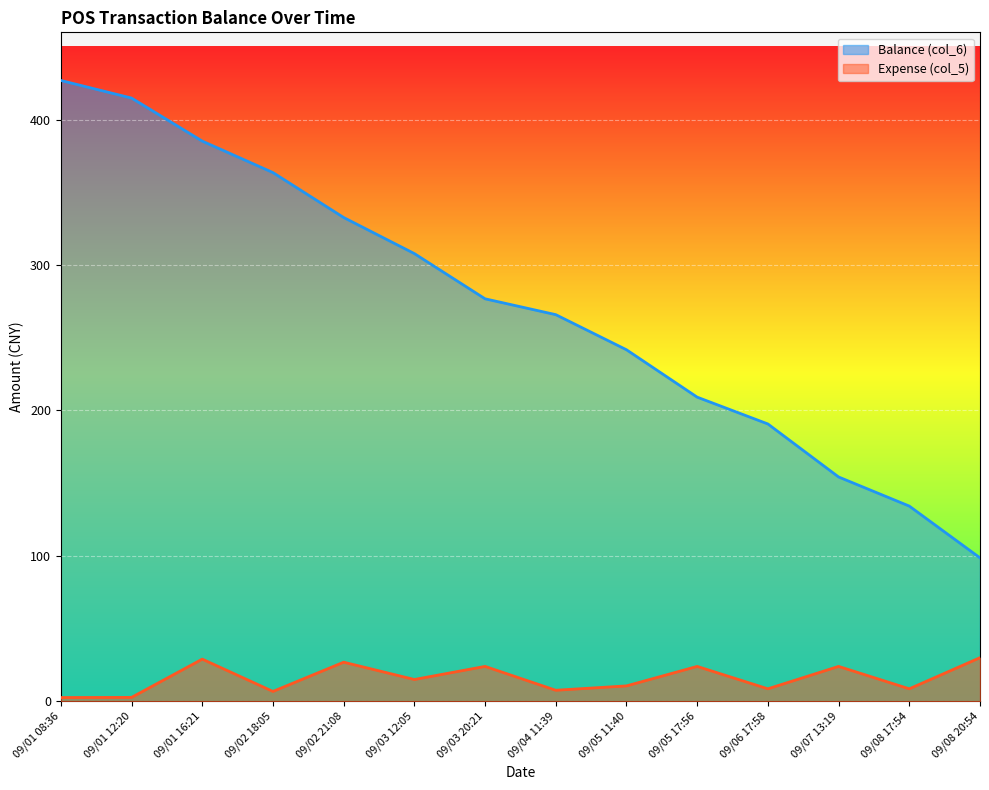

True or false: Expense (col_5) and Balance (col_6) cross at least once.

False